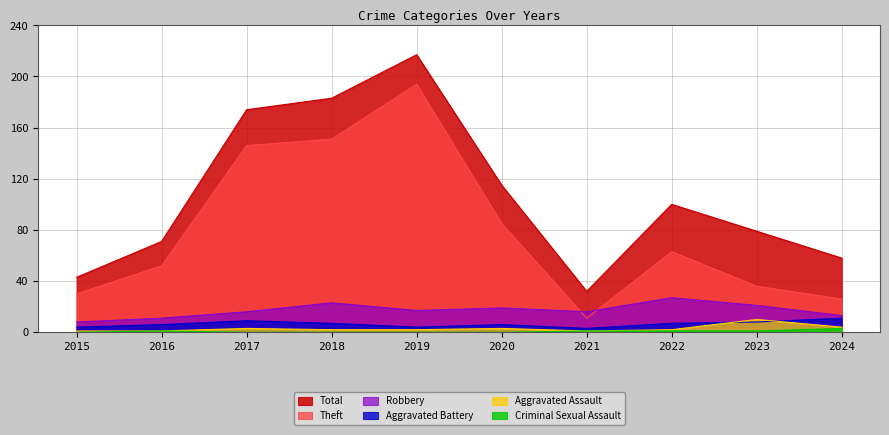

True or false: Aggravated Assault and Theft intersect in this chart.

False